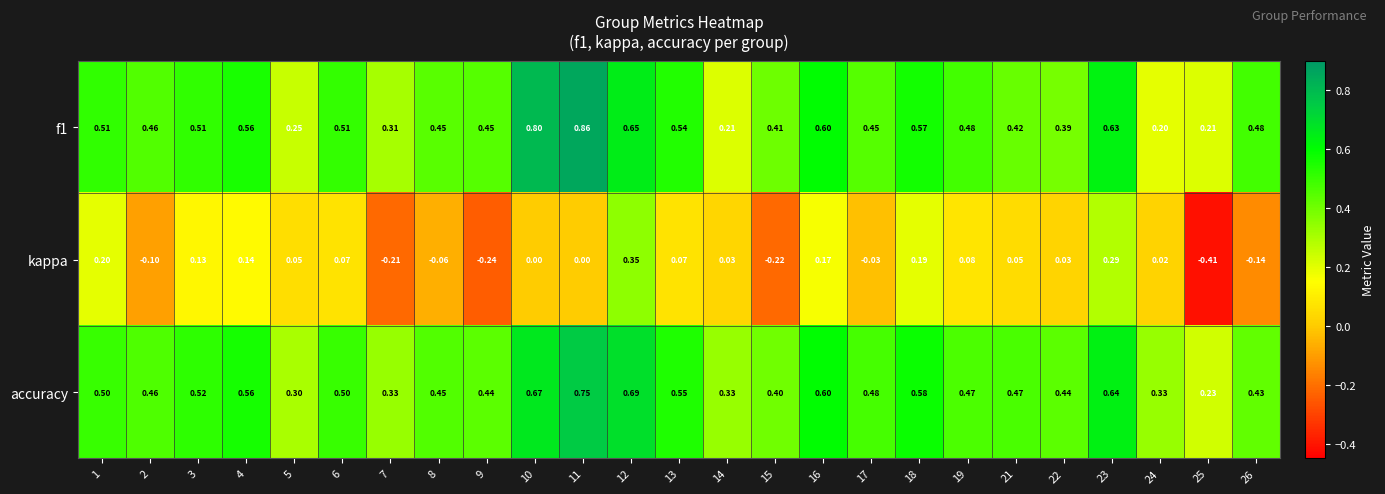

Which series has the largest total across all categories?

accuracy